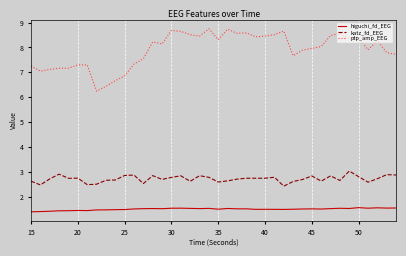

Rank the series by their average value, from lowest to highest.

higuchi_fd_EEG, katz_fd_EEG, ptp_amp_EEG